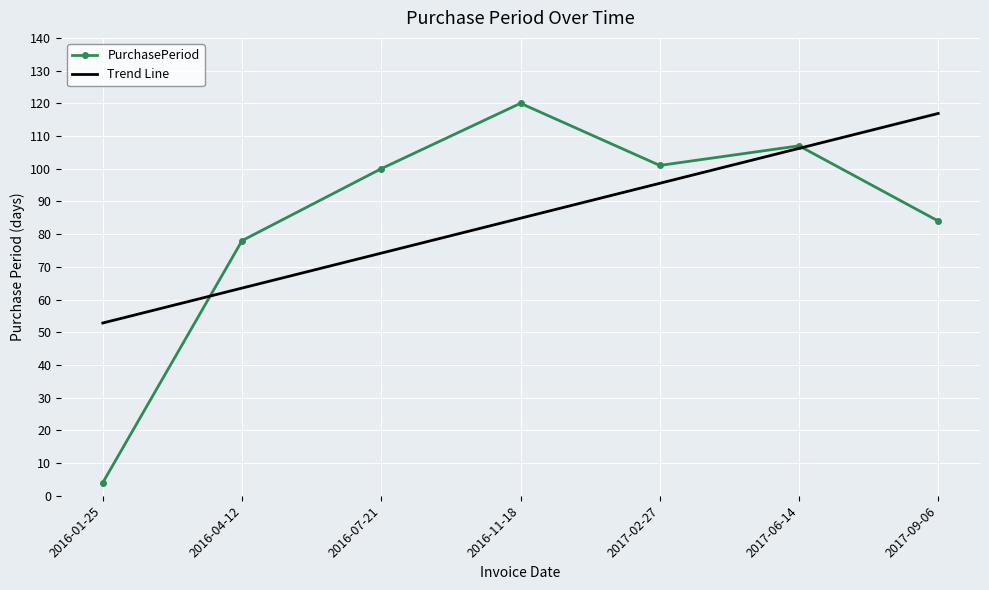

Is it true that PurchasePeriod equals 107.0 at 2017-06-14?

True